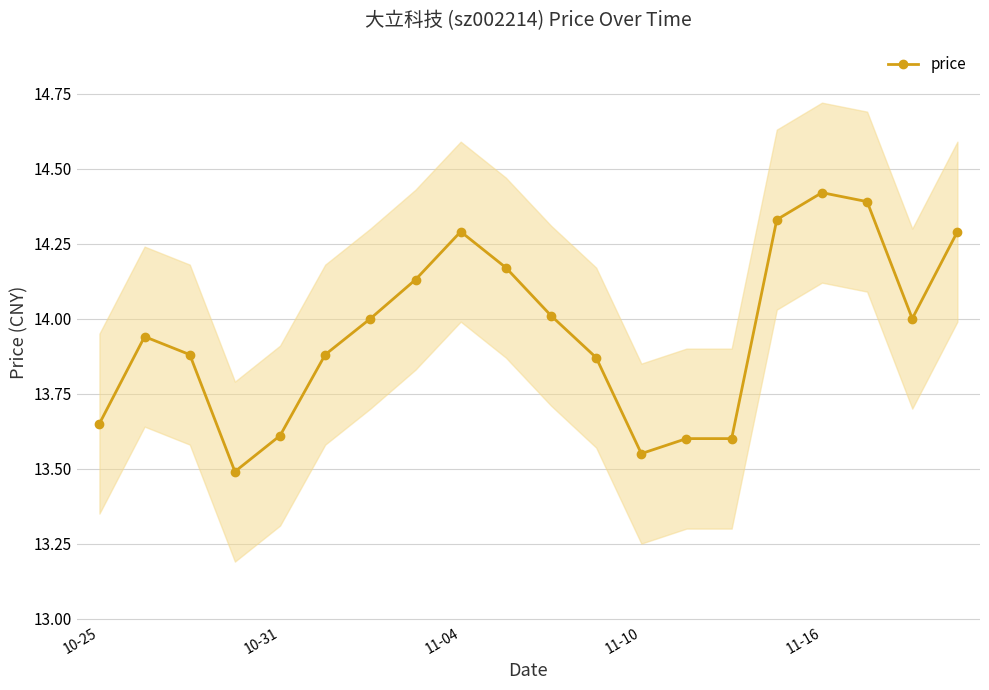

The price series shows 14.3 at 11-04. True or false?

True